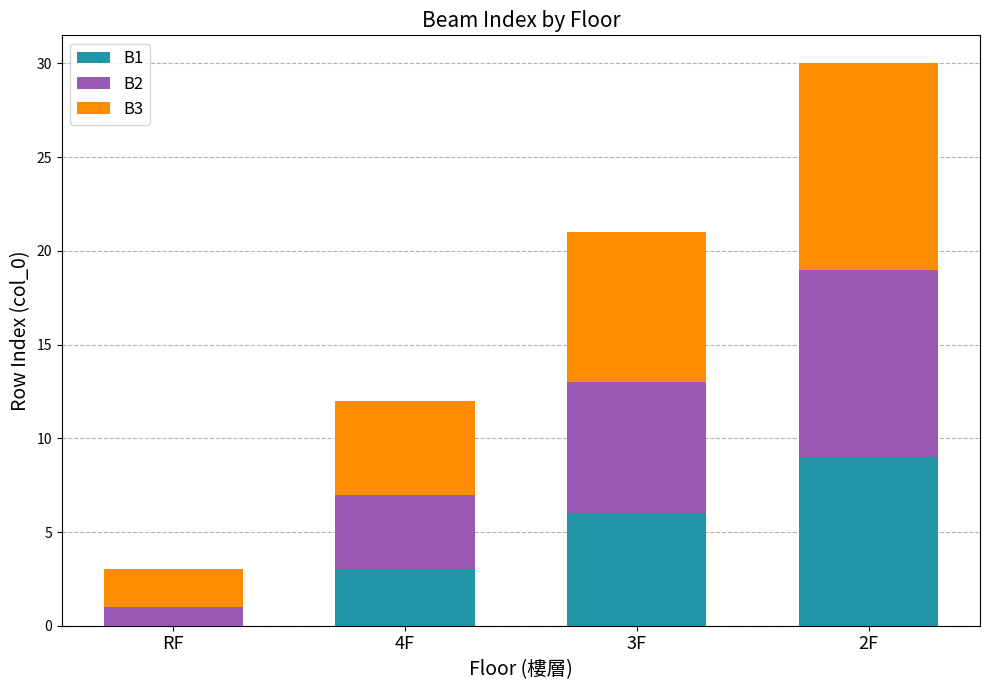

The B1 series shows 0 at RF. True or false?

True